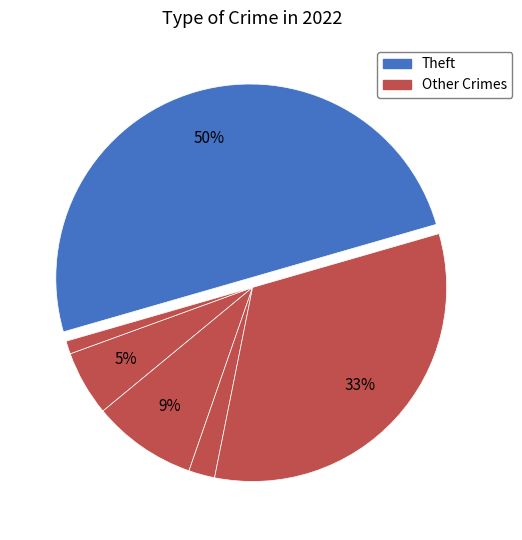

How many slices are in this pie chart?

6